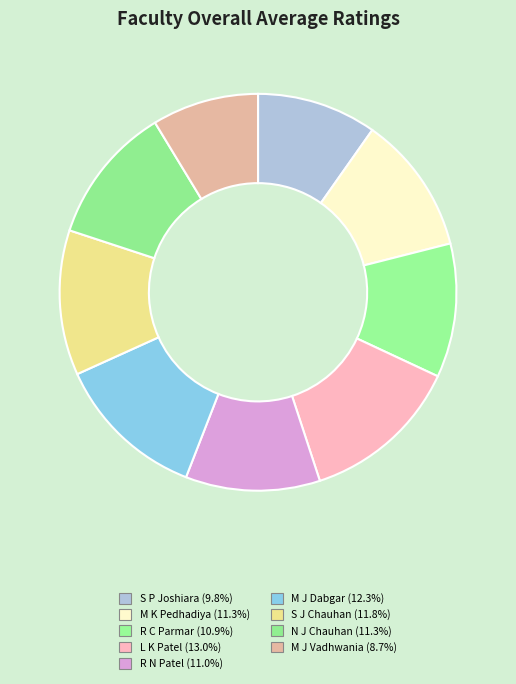

Which slice is the largest?

Mr. L K Patel